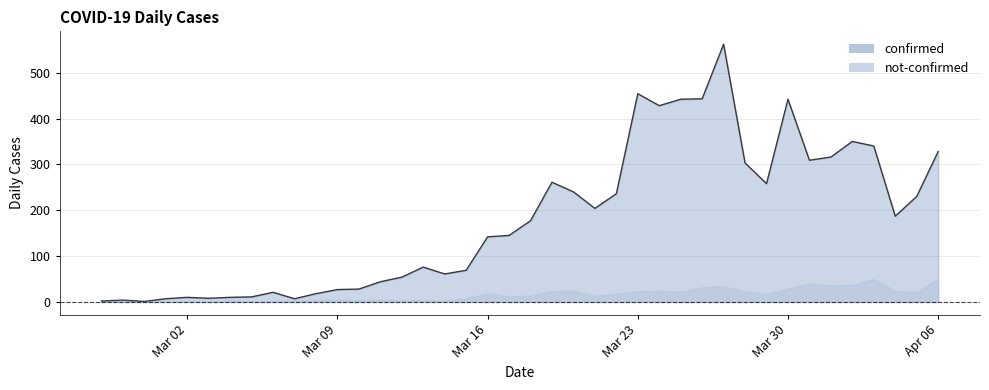

What is the minimum value shown in the chart?

0